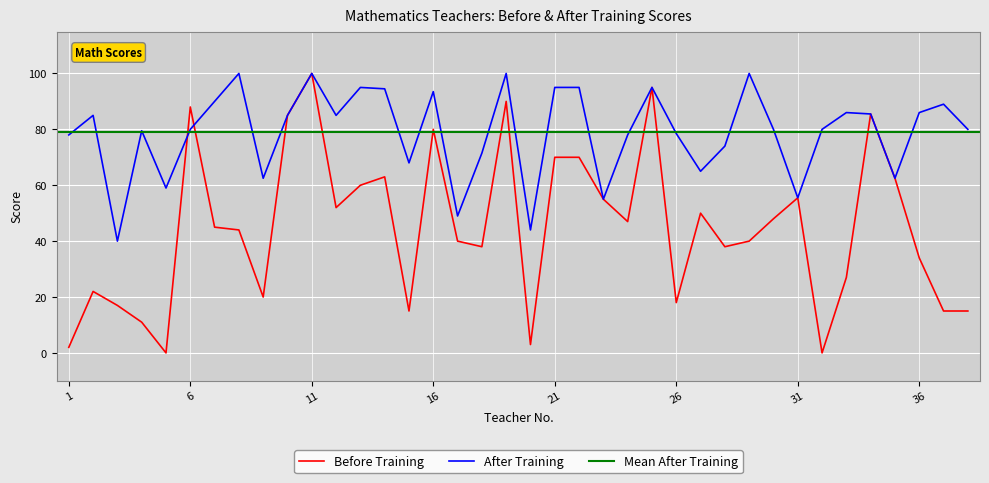

What is the highest value of the After Training series?

100.0